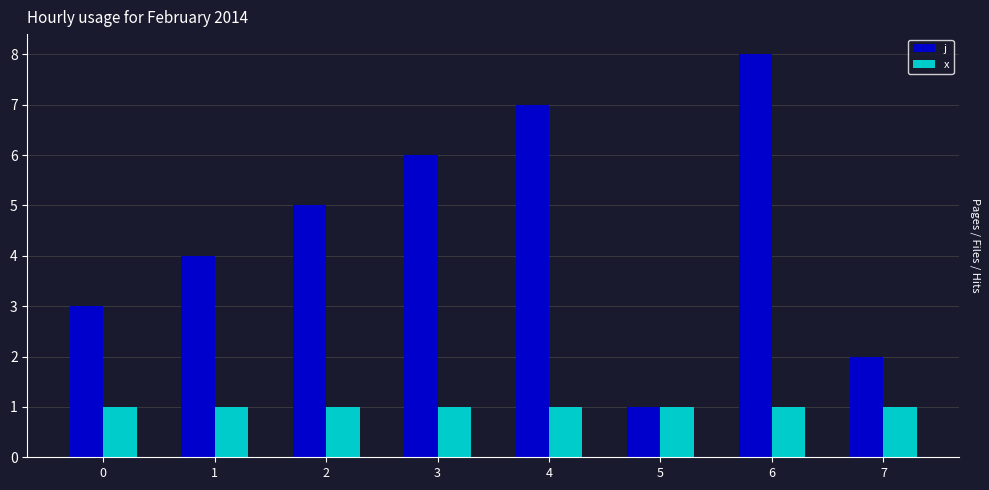

The value of x at 4 is 1. True or false?

True